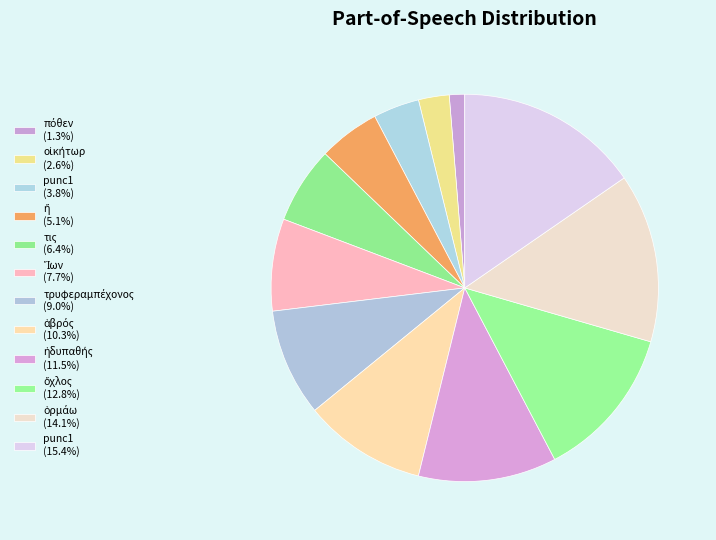

Which category has the biggest portion of the pie?

punc1